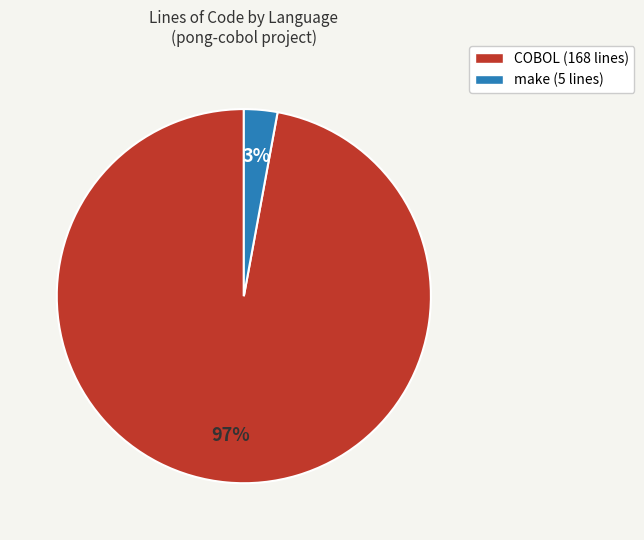

Rank the categories by value from lowest to highest.

make, COBOL